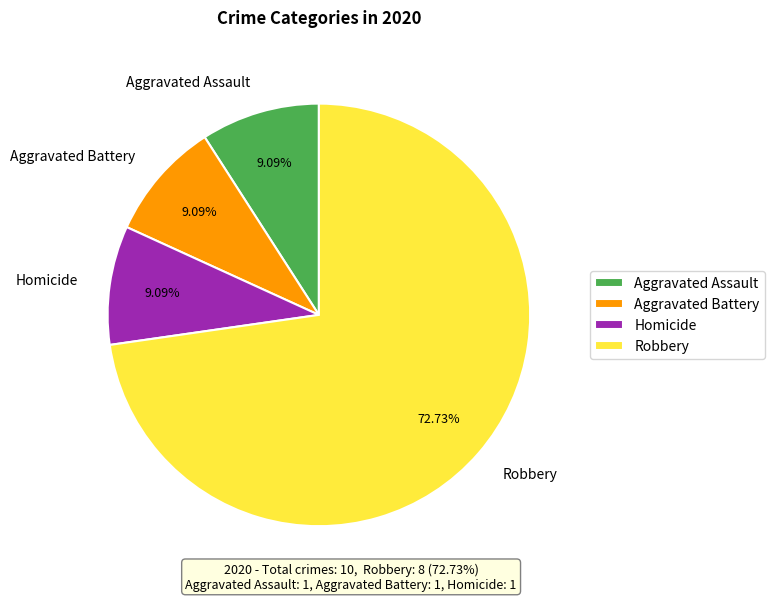

Combined, do Aggravated Assault and Robbery account for over 50%?

Yes